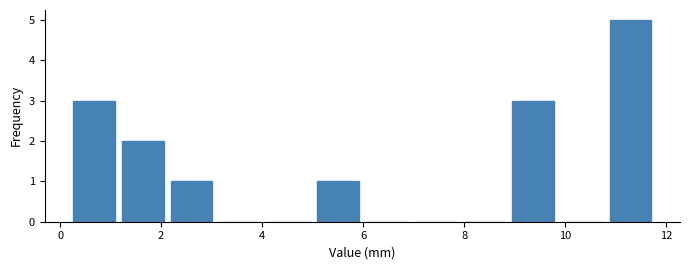

Which range on the x-axis has the tallest bar?

10.8 to 11.8